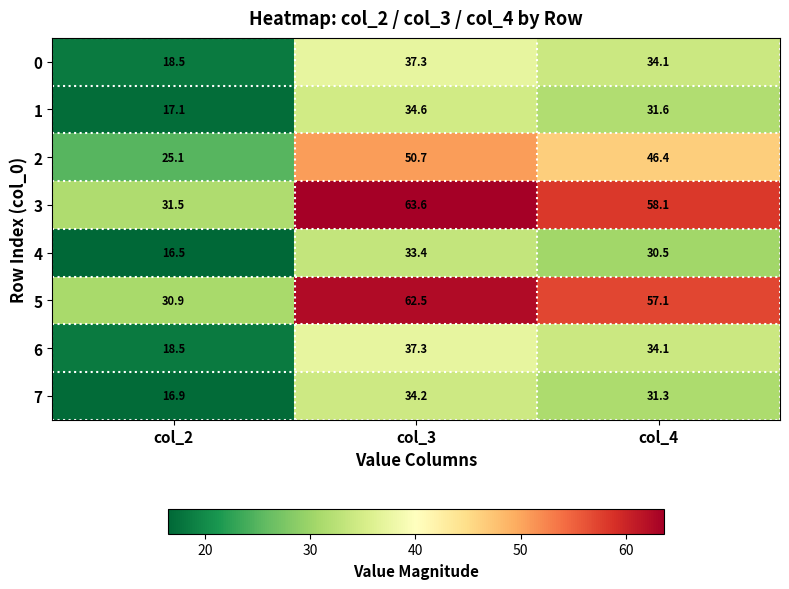

Which series has the widest spread of values?

3